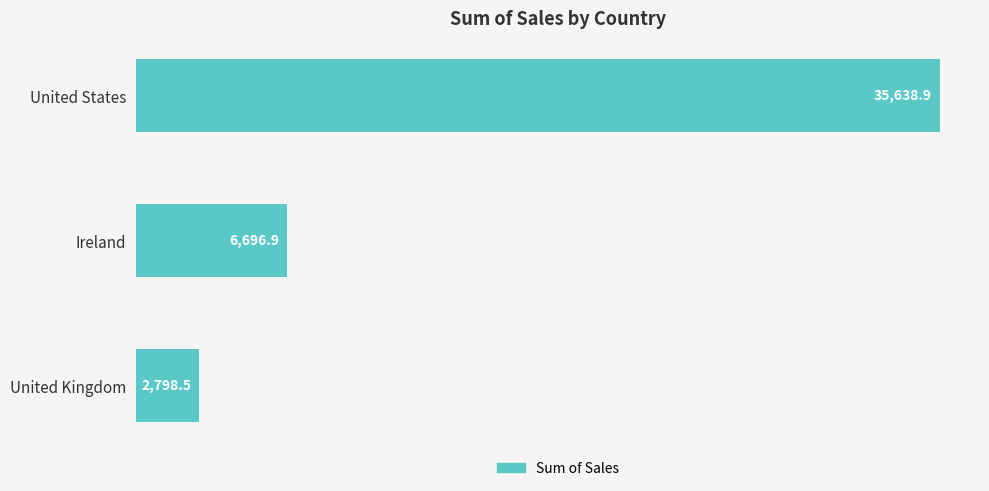

How many bars are there in total?

3